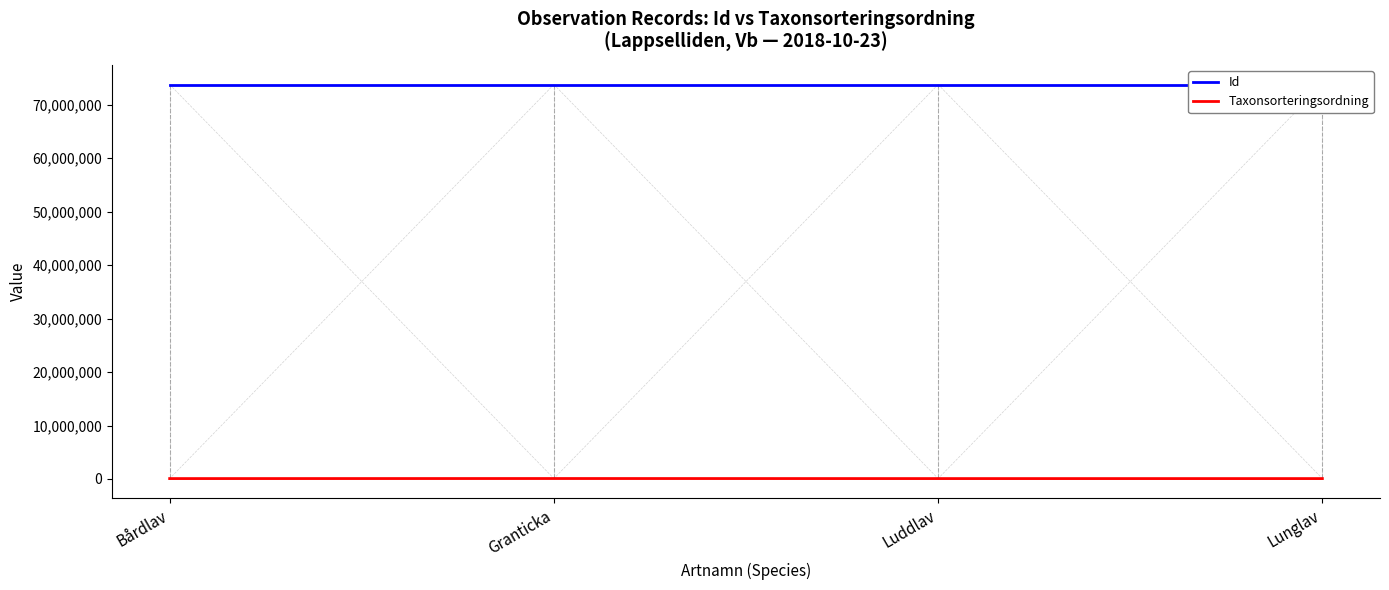

True or false: Taxonsorteringsordning has more than 2 interior local peaks.

False